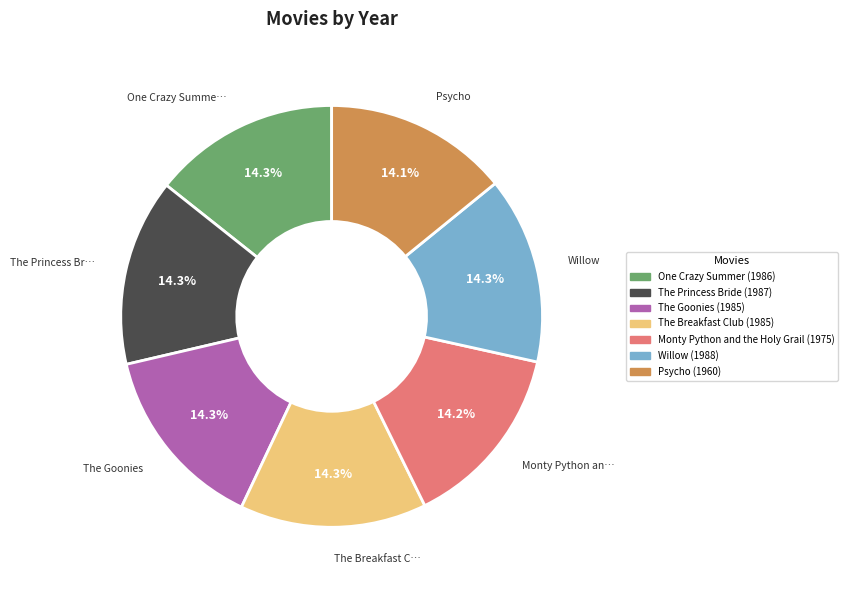

Does any single category account for the majority?

No